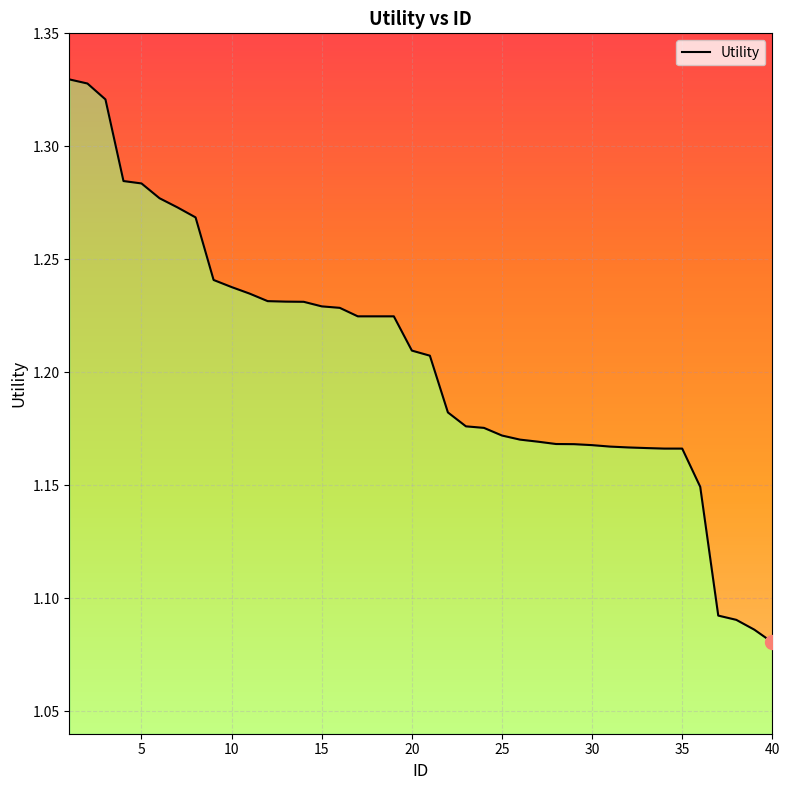

What is the value of the 5th point from the left?

1.3